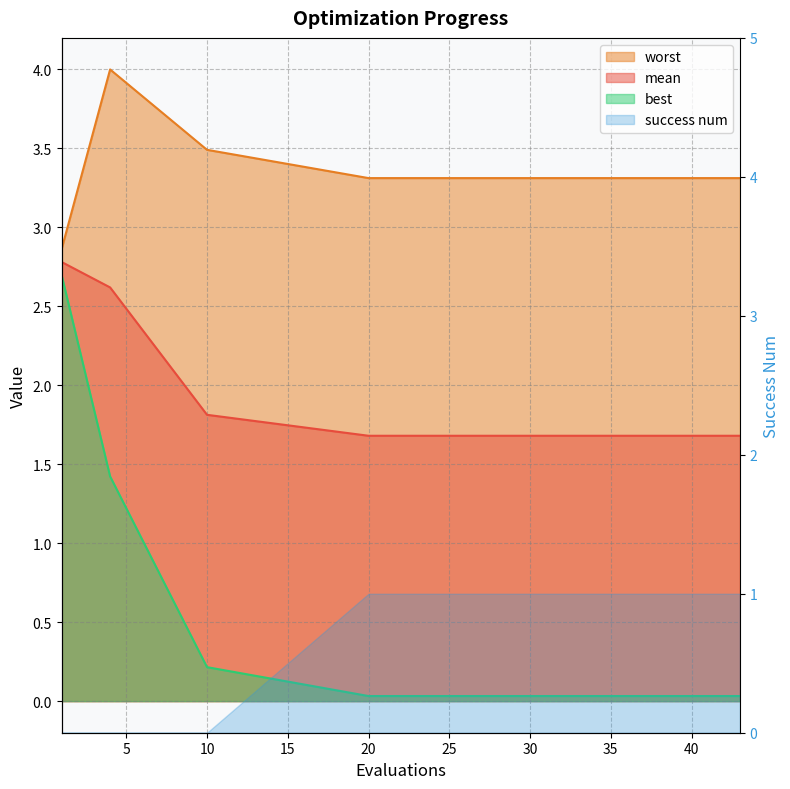

What is the maximum value for best?

2.7